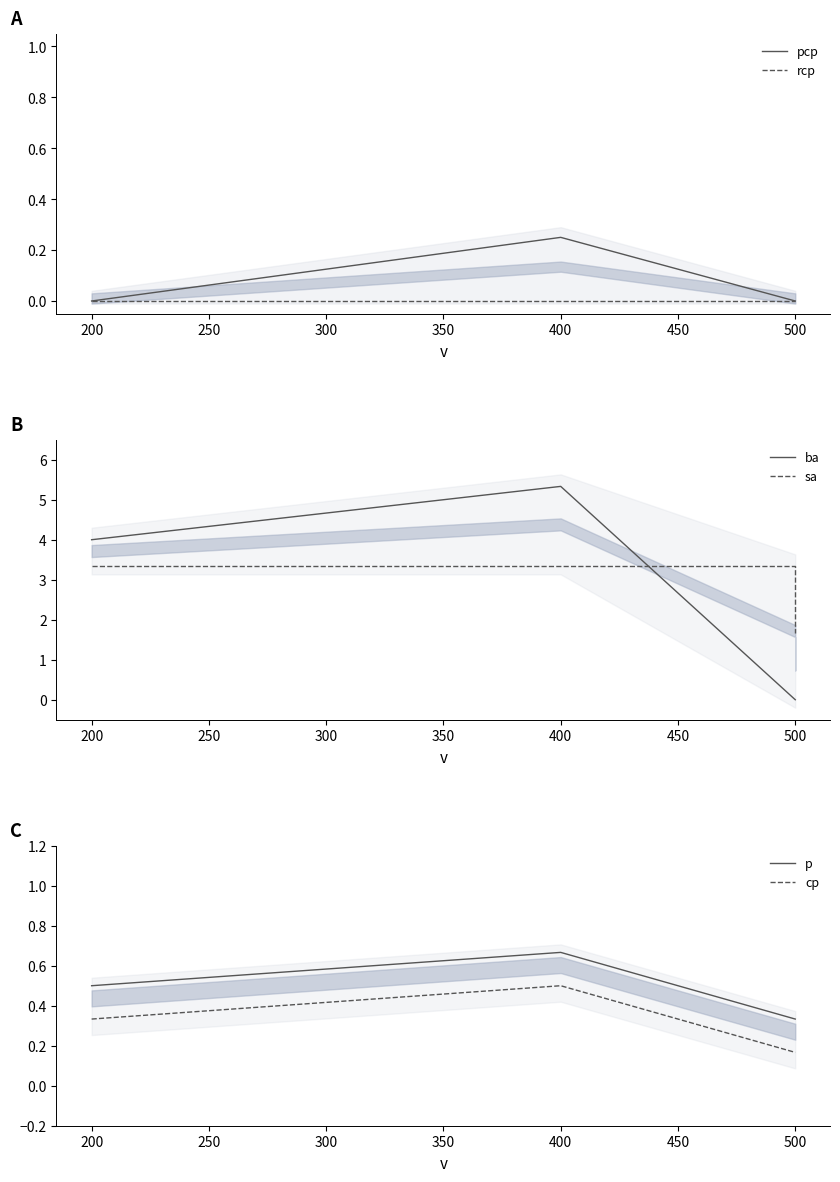

True or false: ba and rcp cross at least once.

False